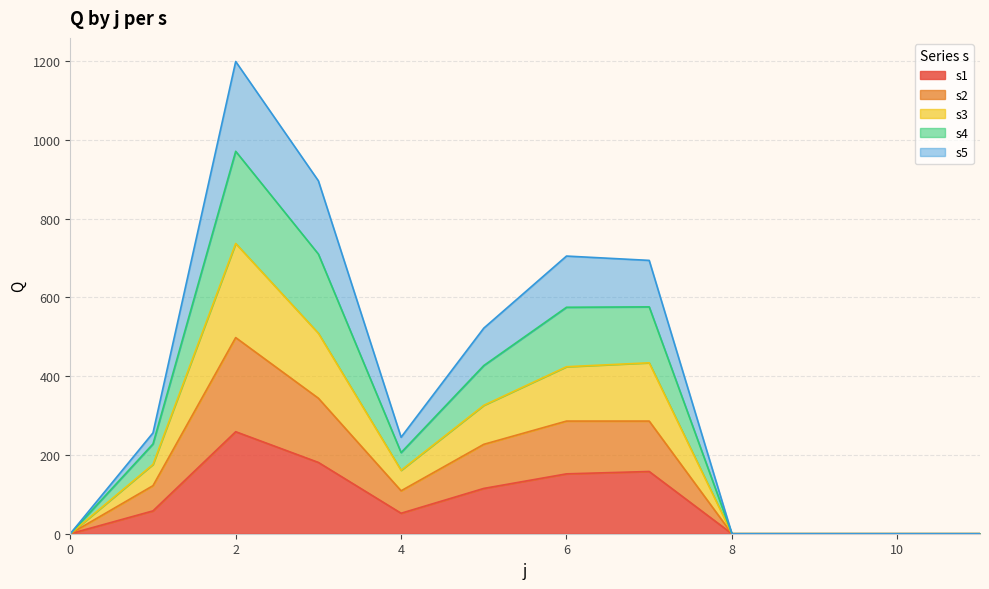

True or false: s1 has a value of 0 at 0.

True